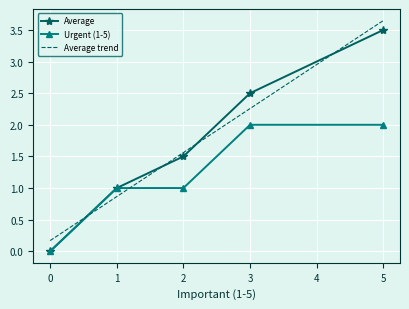

Where is Urgent (1-5) nearest to the value 1?

1